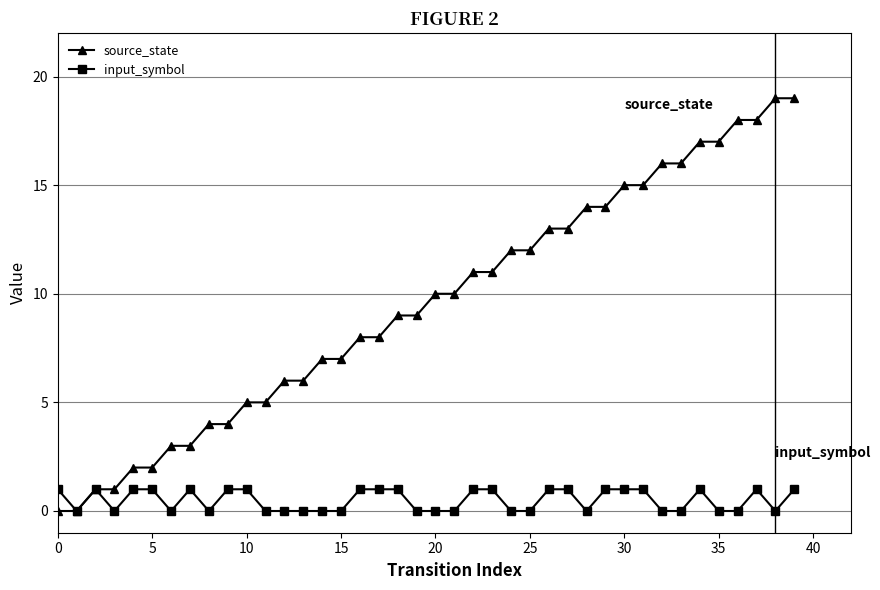

Which series has the largest range (max minus min)?

source_state